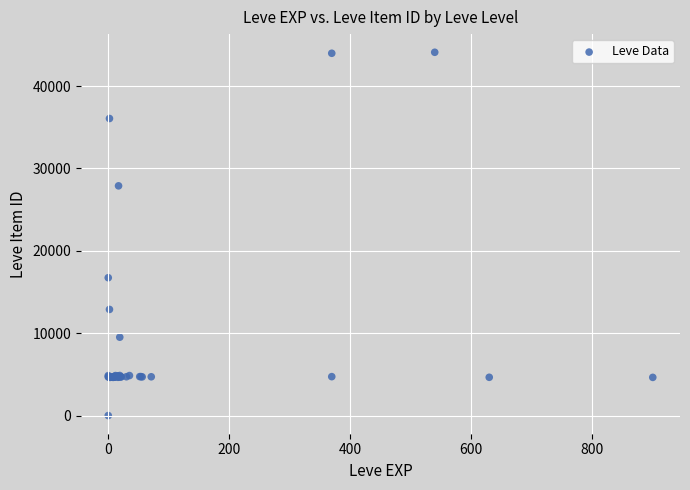

What Y value in the scatter plot is closest to 22050?

16734